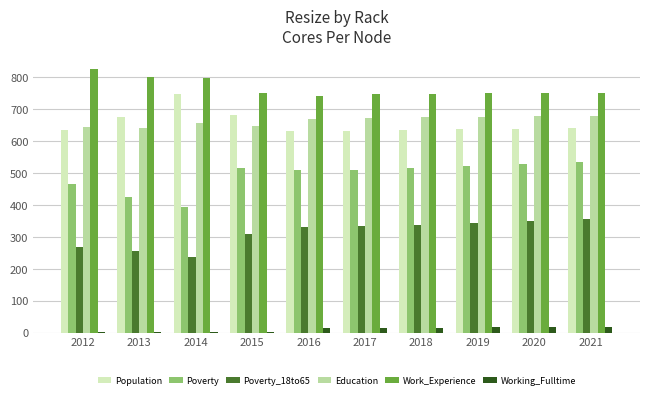

What is the difference between the Work_Experience values at 2021 and 2013?

49